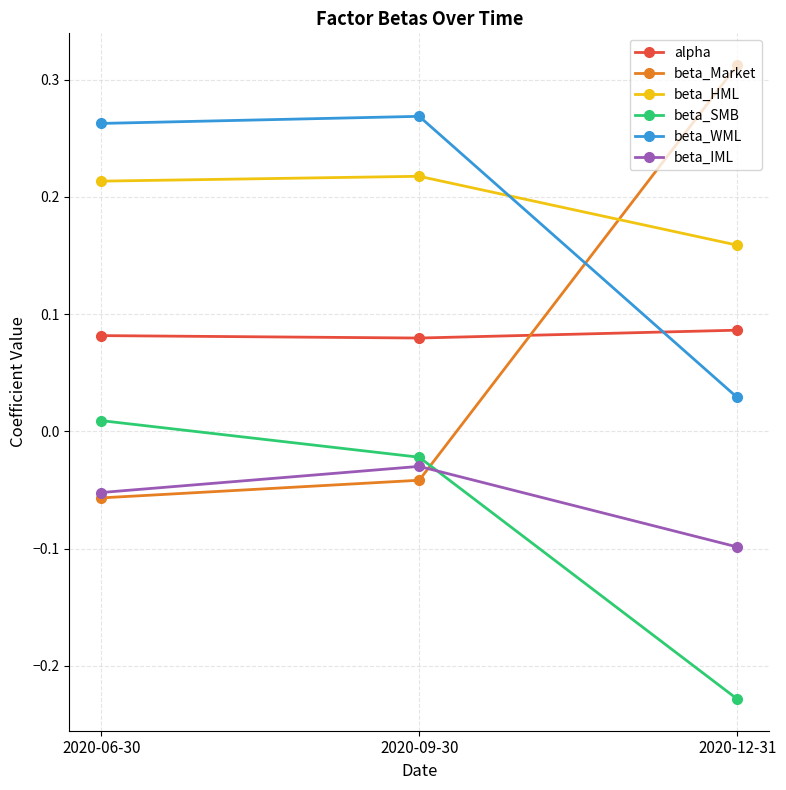

How many lines are shown in the chart?

6